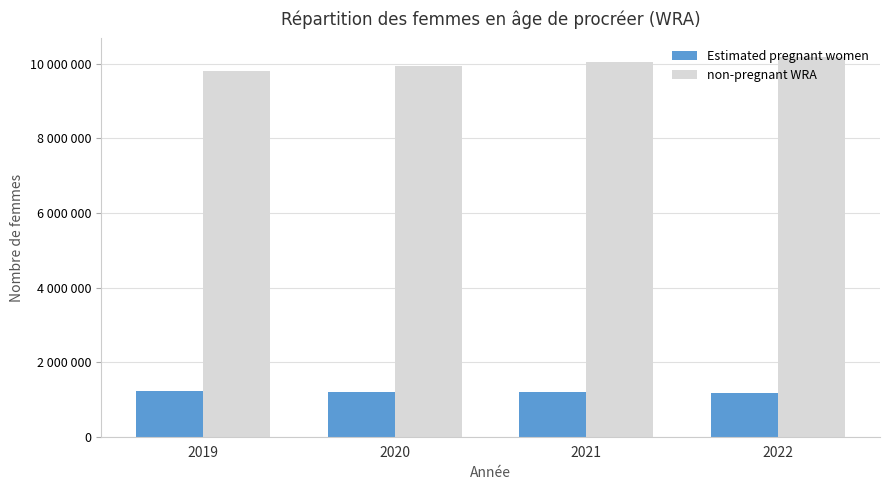

What are all the series names shown in the legend?

Estimated pregnant women, non-pregnant WRA